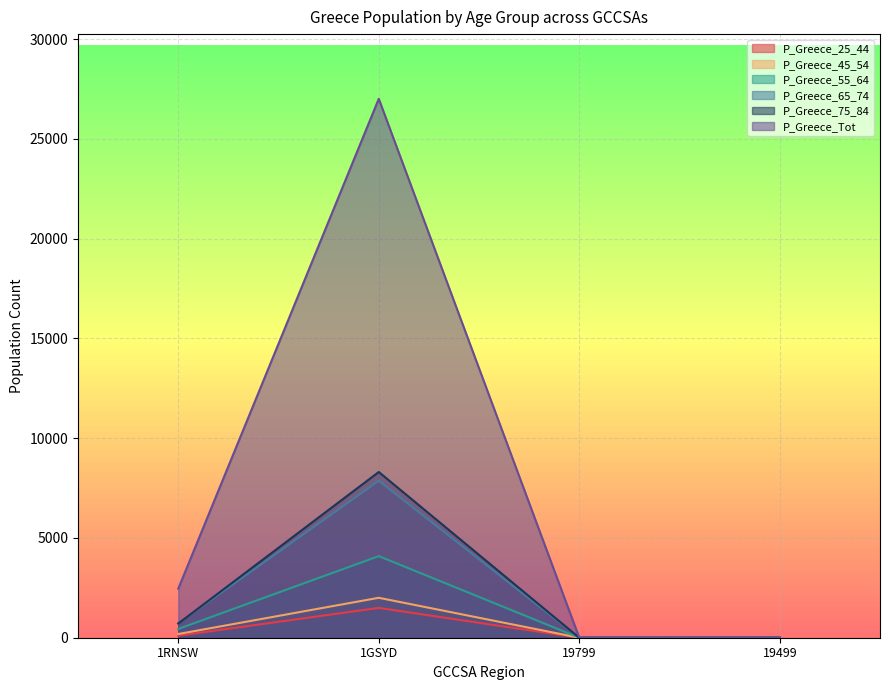

What is the difference between the maximum and second lowest values in the P_Greece_55_64 series?

4086